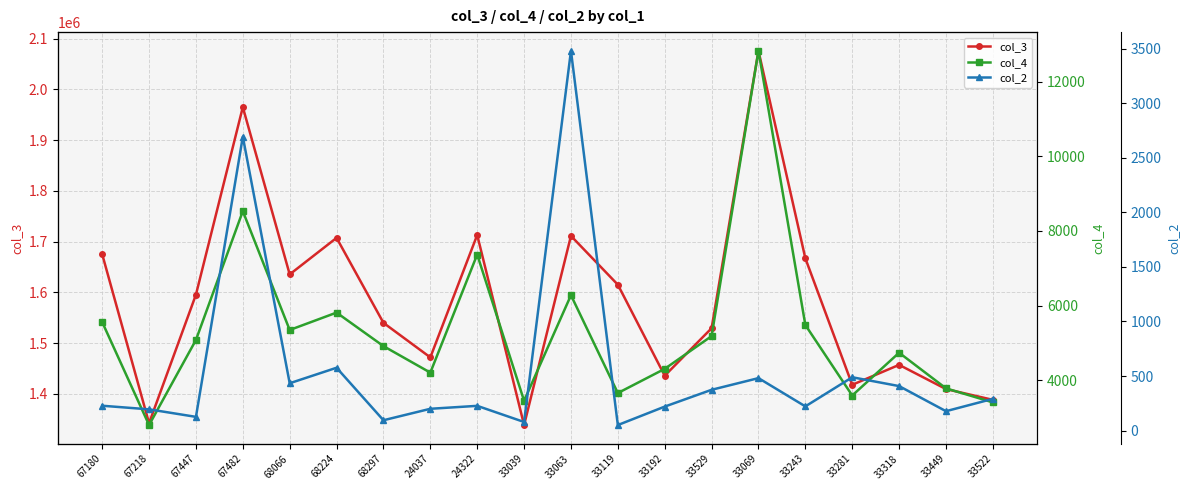

Reading right to left, what are all the values shown in this chart?

col_3: 33522=1388382	33449=1409657	33318=1457331	33281=1418046	33243=1667246	33069=2076005	33529=1529514	33192=1435969	33119=1615290	33063=1711375	33039=1338750	24322=1713225	24037=1472045	68297=1540099	68224=1707529	68066=1635569	67482=1965049	67447=1595616	67218=1342409	67180=1675388
col_4: 33522=3409	33449=3785	33318=4739	33281=3593	33243=5482	33069=12825	33529=5184	33192=4307	33119=3659	33063=6279	33039=3452	24322=7369	24037=4206	68297=4916	68224=5814	68066=5348	67482=8531	67447=5081	67218=2802	67180=5561
col_2: 33522=291	33449=178	33318=408	33281=489	33243=222	33069=481	33529=374	33192=220	33119=51	33063=3480	33039=79	24322=227	24037=200	68297=95	68224=576	68066=434	67482=2693	67447=126	67218=195	67180=228